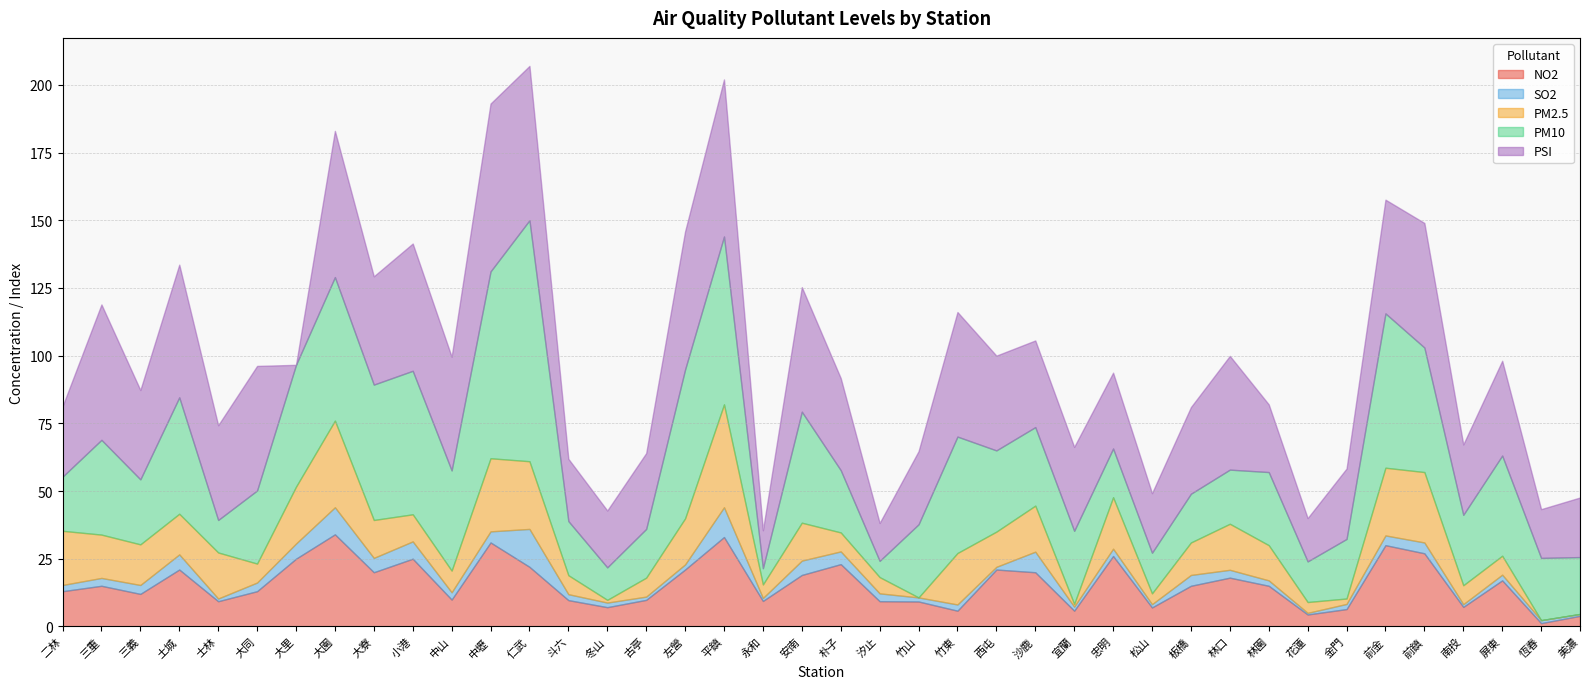

What is the difference between the maximum and second lowest values in the PSI series?

48.0